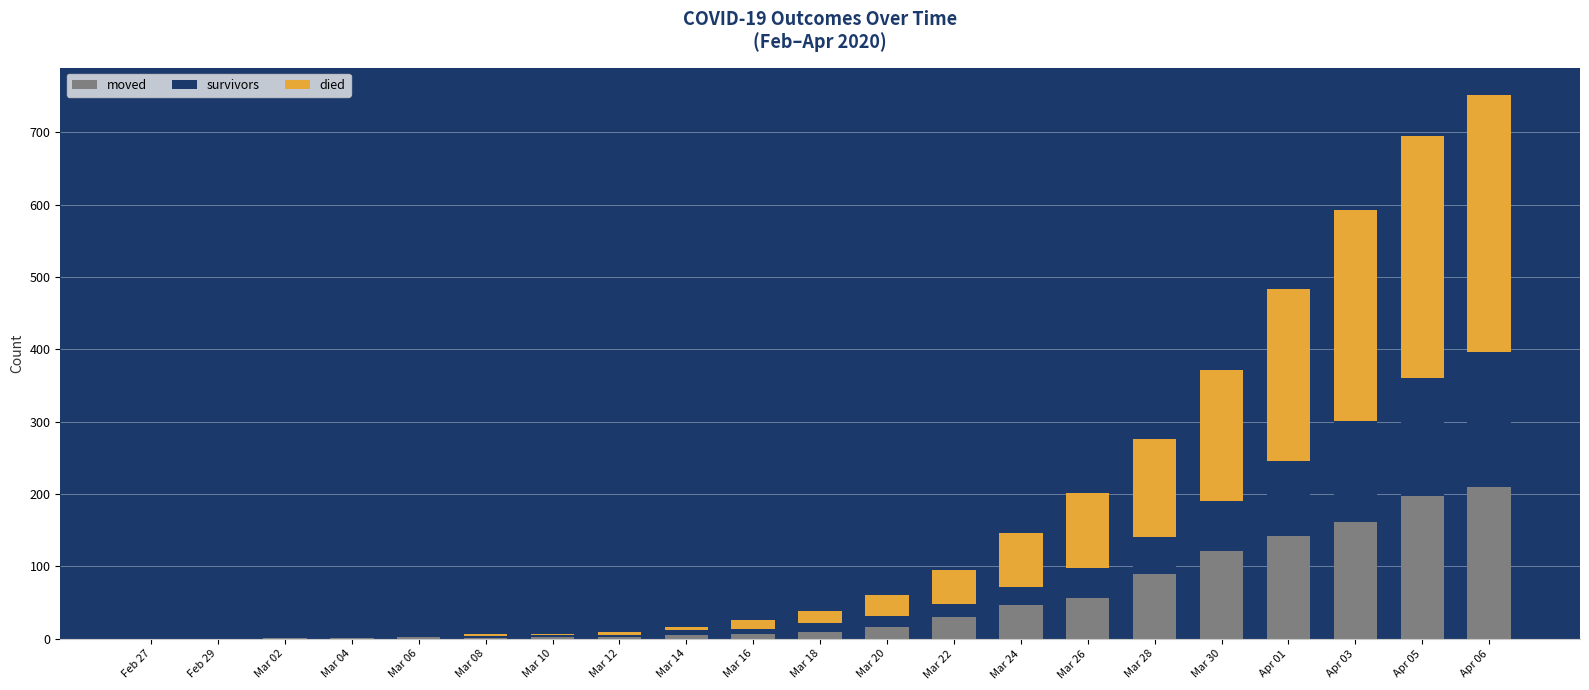

At which category is the sum across all series the highest?

Apr 06